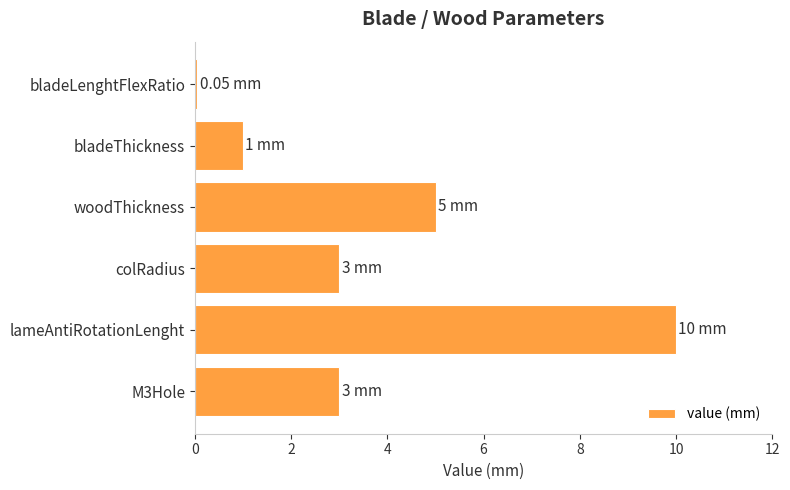

What is the ratio of the value at lameAntiRotationLenght to the value at colRadius?

3.3